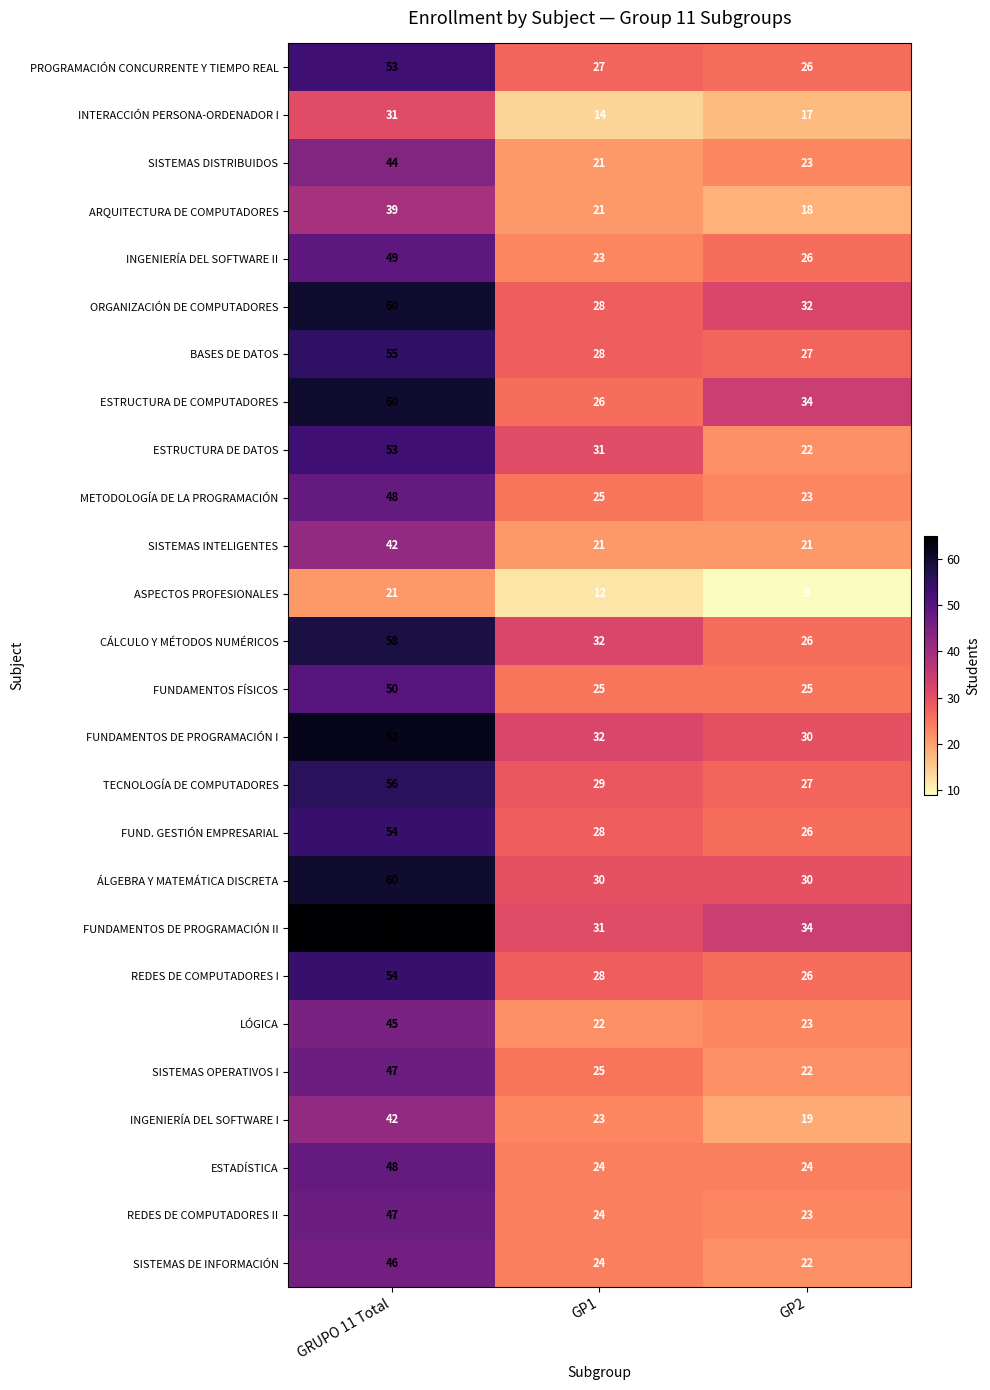

What is the average value of the INTERACCIÓN PERSONA-ORDENADOR I series?

21